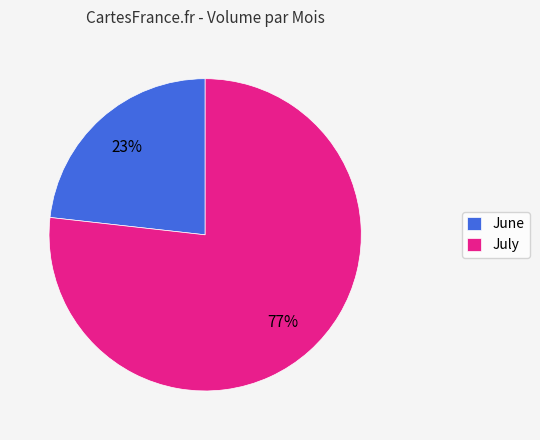

True or false: June accounts for 23% of the total.

True